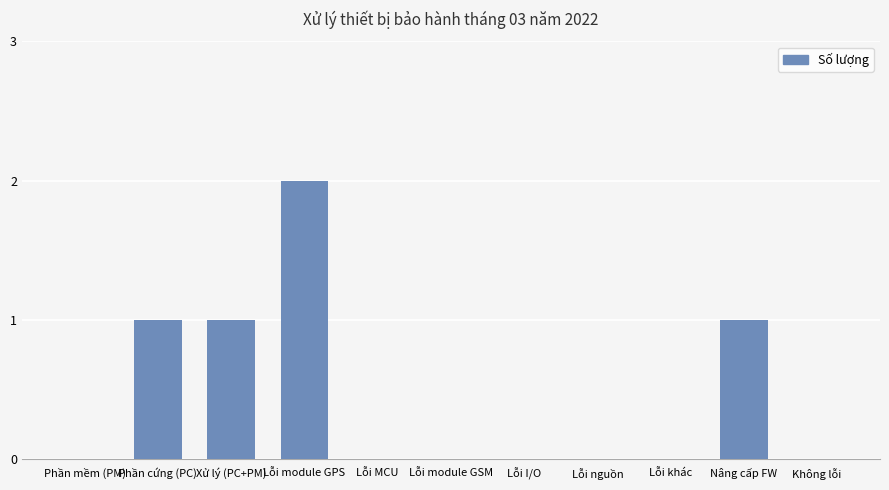

What is the difference between the values at Lỗi module GPS and Phần mềm (PM)?

2